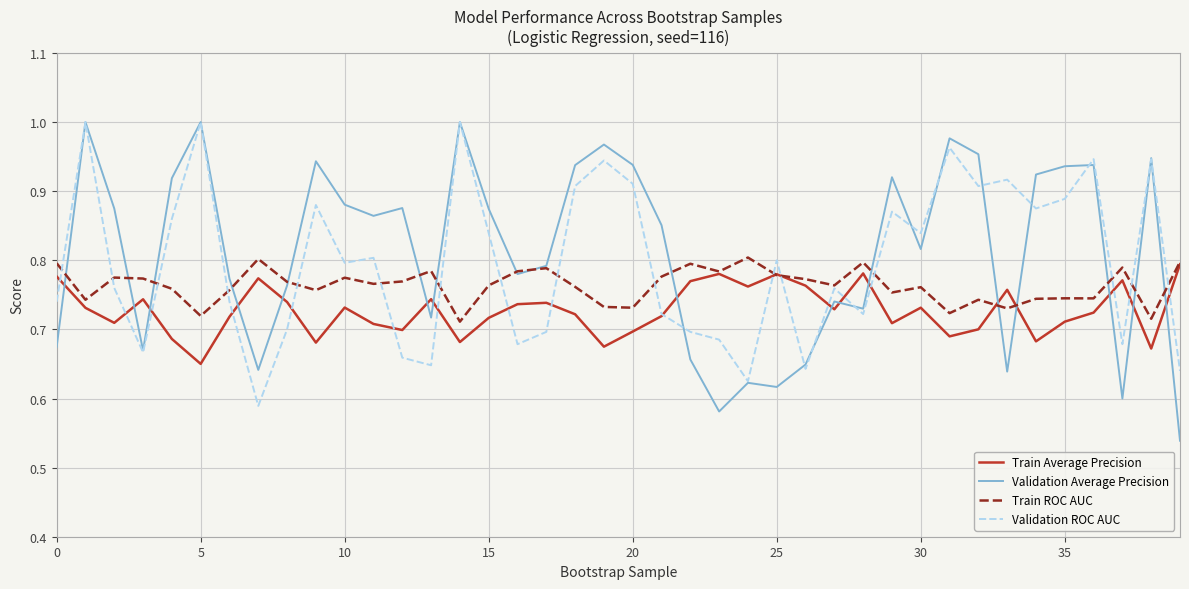

True or false: Train Average Precision and Validation Average Precision intersect in this chart.

True